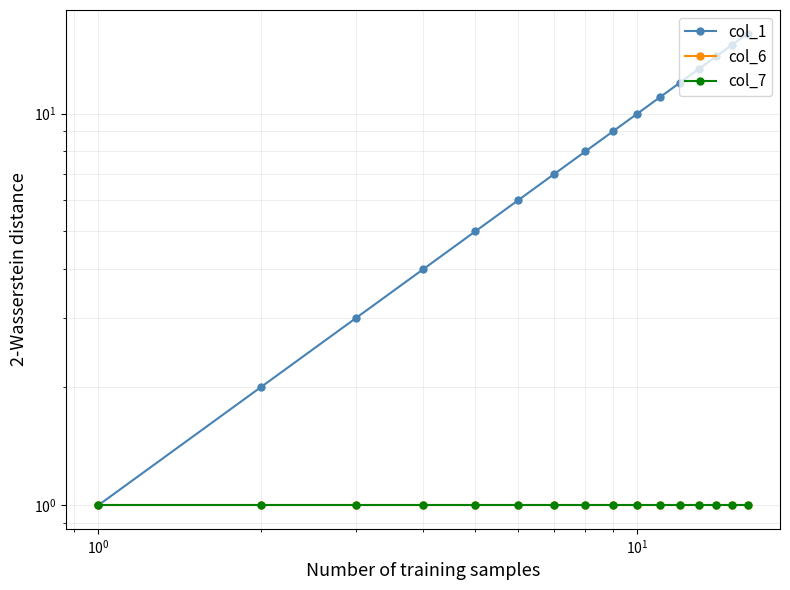

Which series has the largest range (max minus min)?

col_1